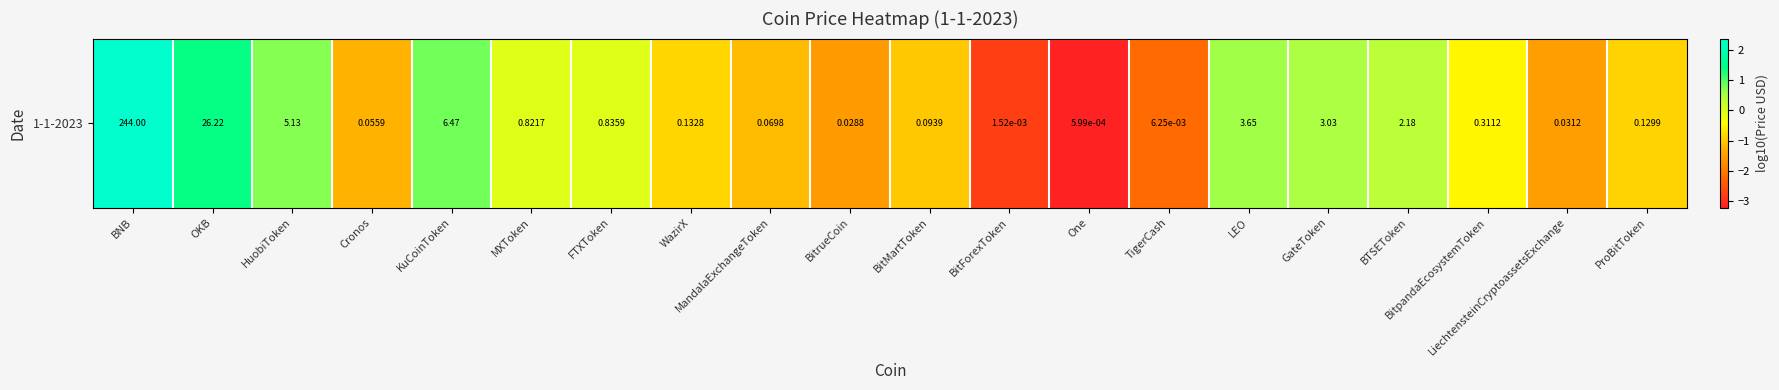

Which label corresponds to the largest value in the chart?

BNB